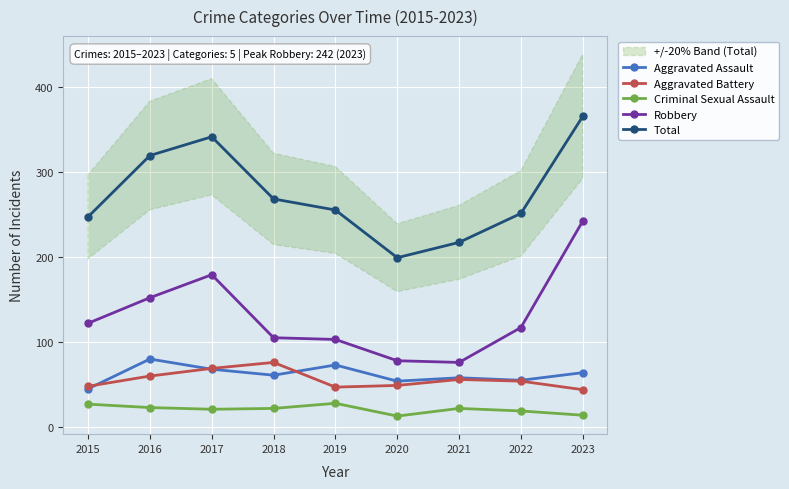

What is the difference between the second highest and second lowest values in the Aggravated Assault series?

19